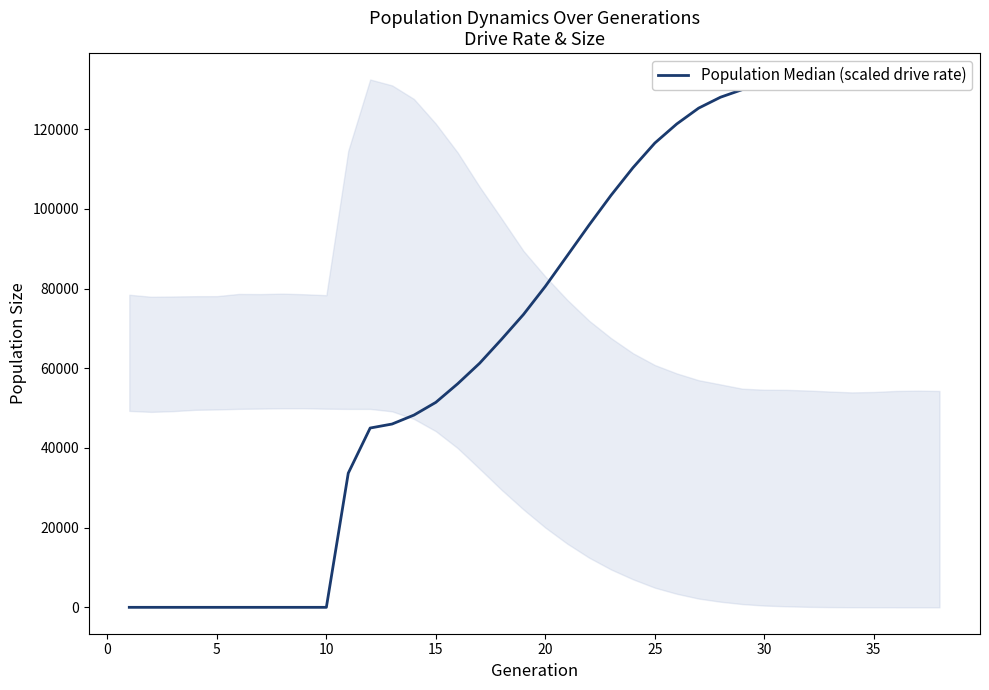

True or false: there are more than 1 points higher than both neighbors.

False